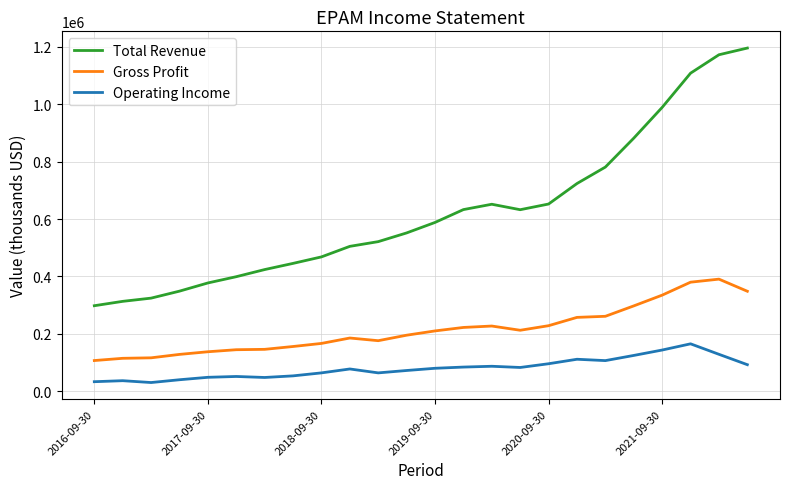

List the series in order of their peak value, highest first.

Total Revenue, Gross Profit, Operating Income